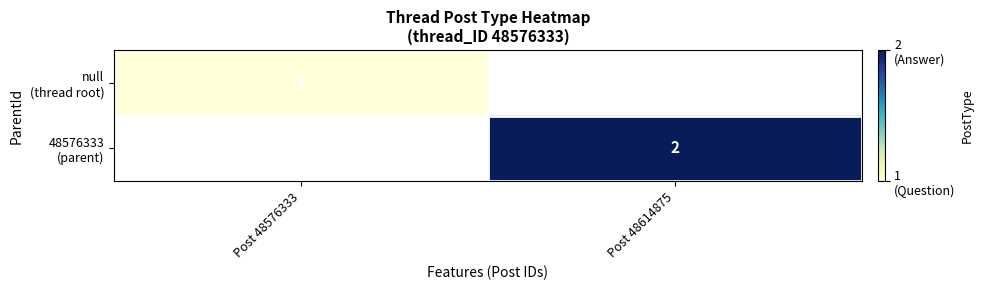

Count the number of data series in this chart.

2